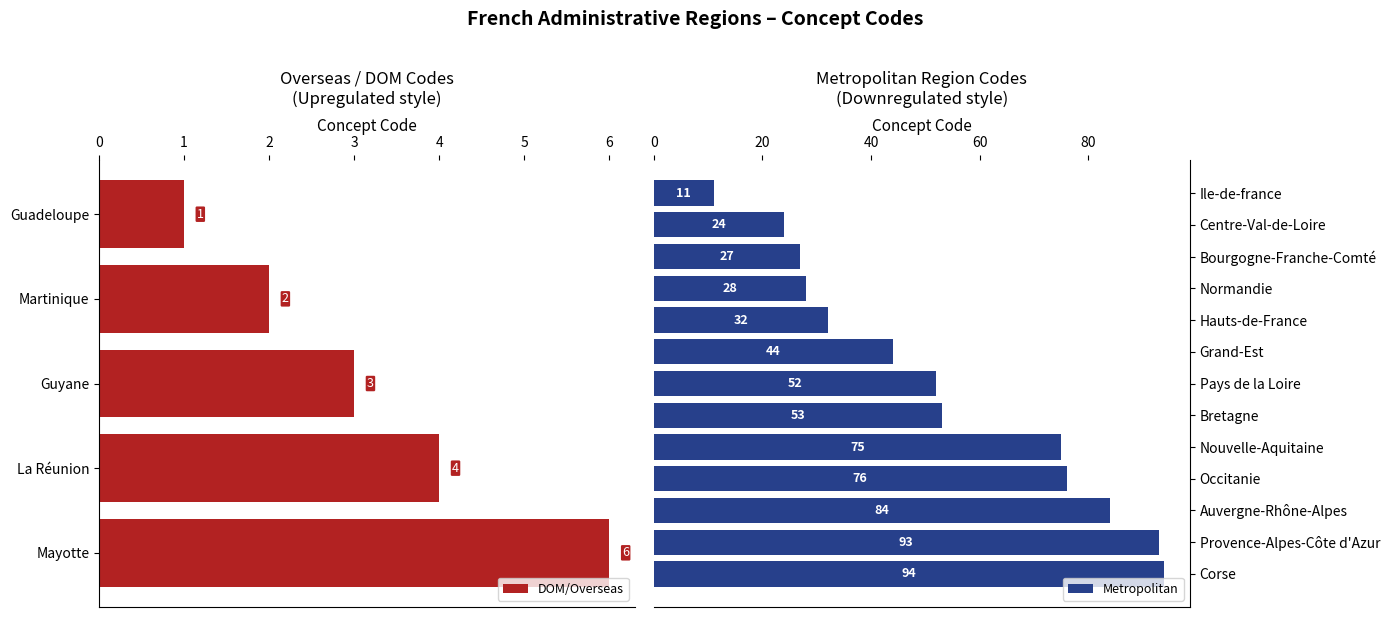

Rank the categories by value from lowest to highest.

Guadeloupe, Martinique, Guyane, La Réunion, Mayotte, Ile-de-france, Centre-Val-de-Loire, Bourgogne-Franche-Comté, Normandie, Hauts-de-France, Grand-Est, Pays de la Loire, Bretagne, Nouvelle-Aquitaine, Occitanie, Auvergne-Rhône-Alpes, Provence-Alpes-Côte d'Azur, Corse